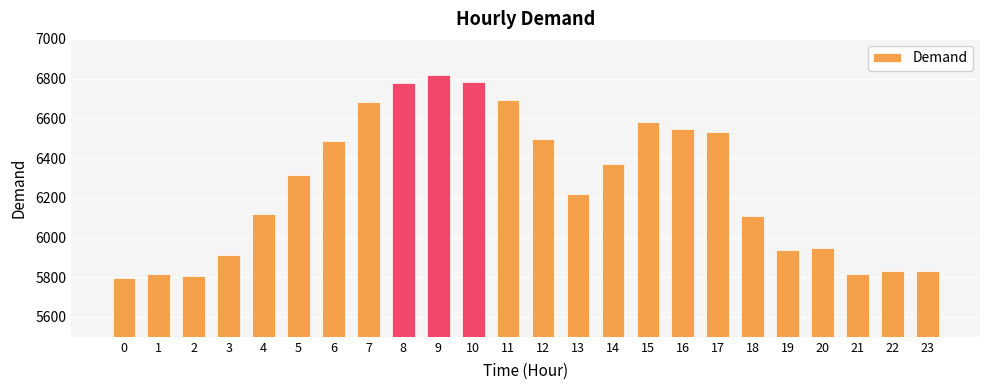

What is the smallest value displayed?

5794